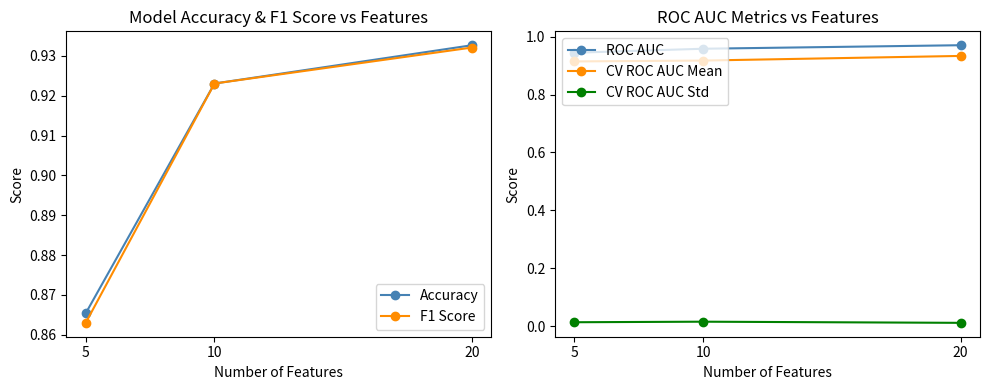

Which series has the largest total across all categories?

ROC AUC